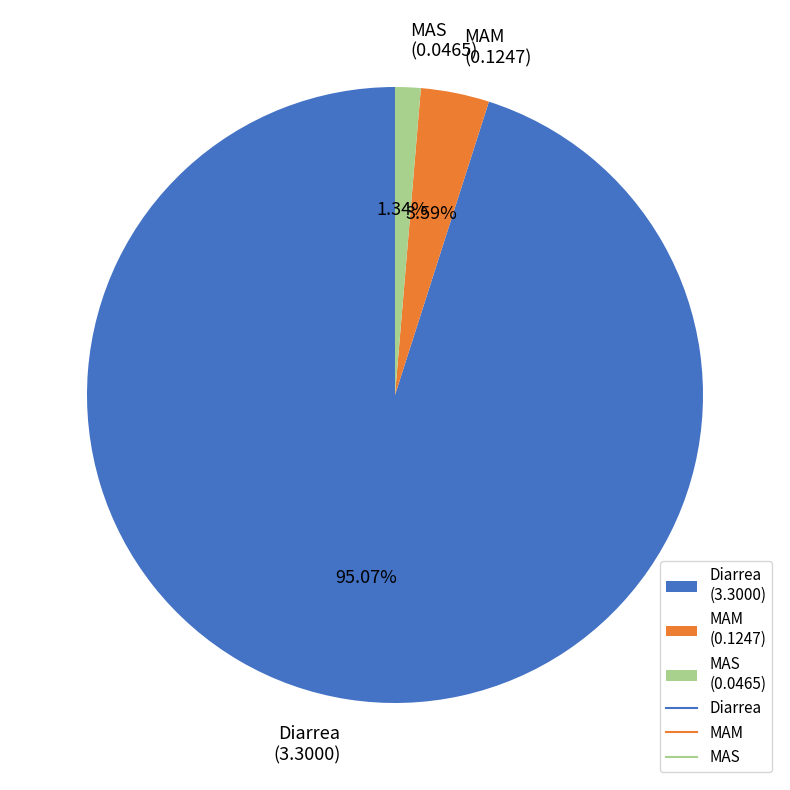

To the nearest percent, what is the average slice percentage?

33%